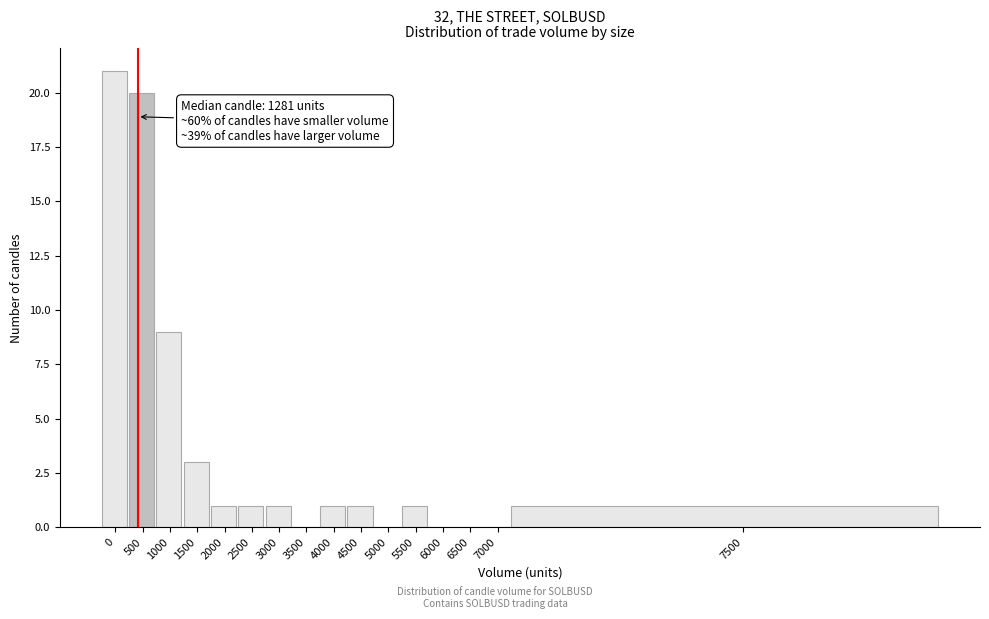

Reading left to right, list all the values displayed in this chart.

0=21	500=20	1000=9	1500=3	2000=1	2500=1	3000=1	3500=0	4000=1	4500=1	5000=0	5500=1	6000=0	6500=0	7000=0	7500=1